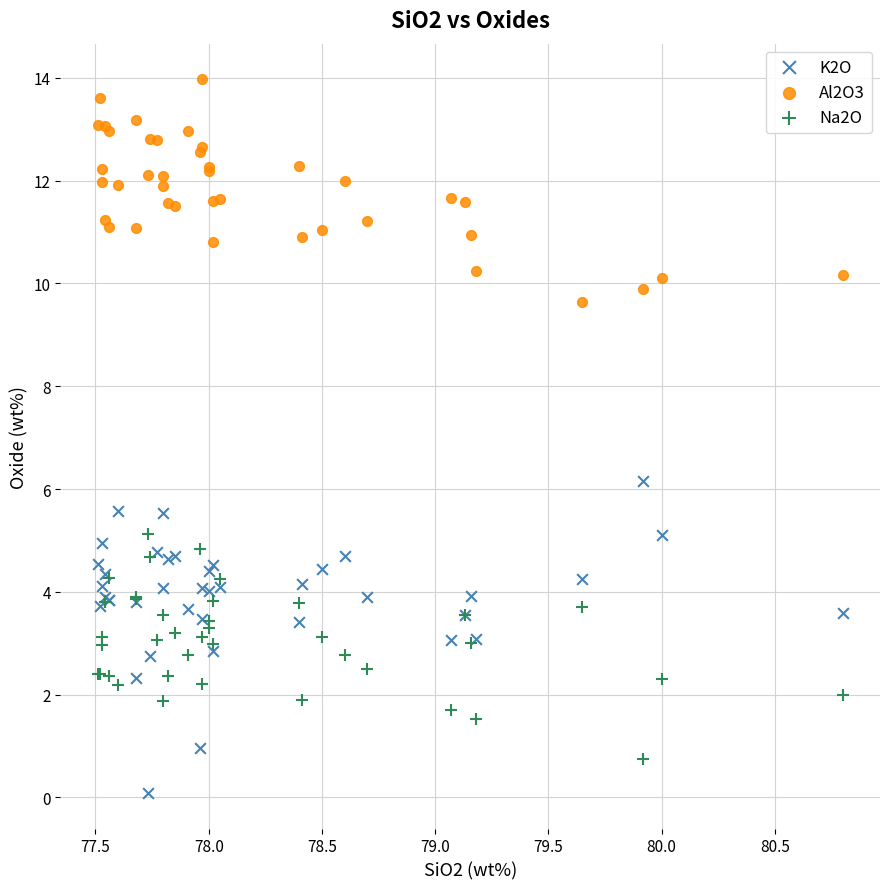

Which series contains the lowest Y value?

K2O